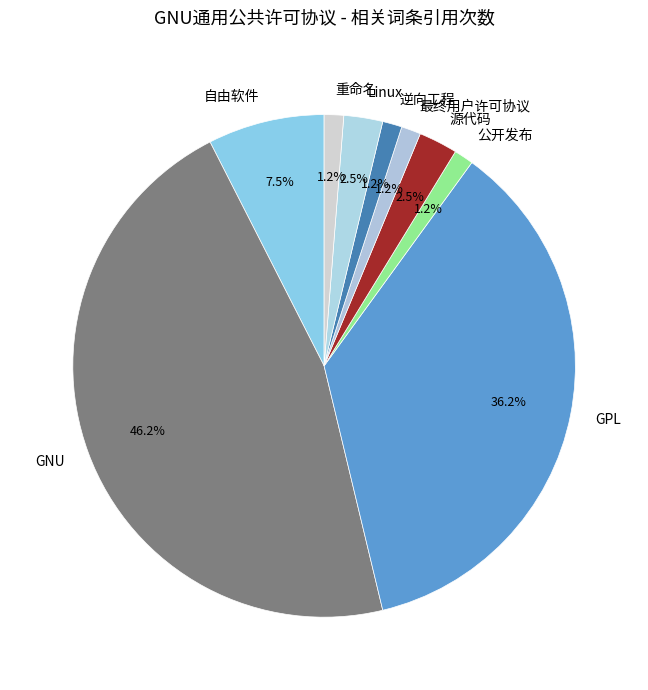

Do 重命名 and 自由软件 together represent more than half of the pie?

No